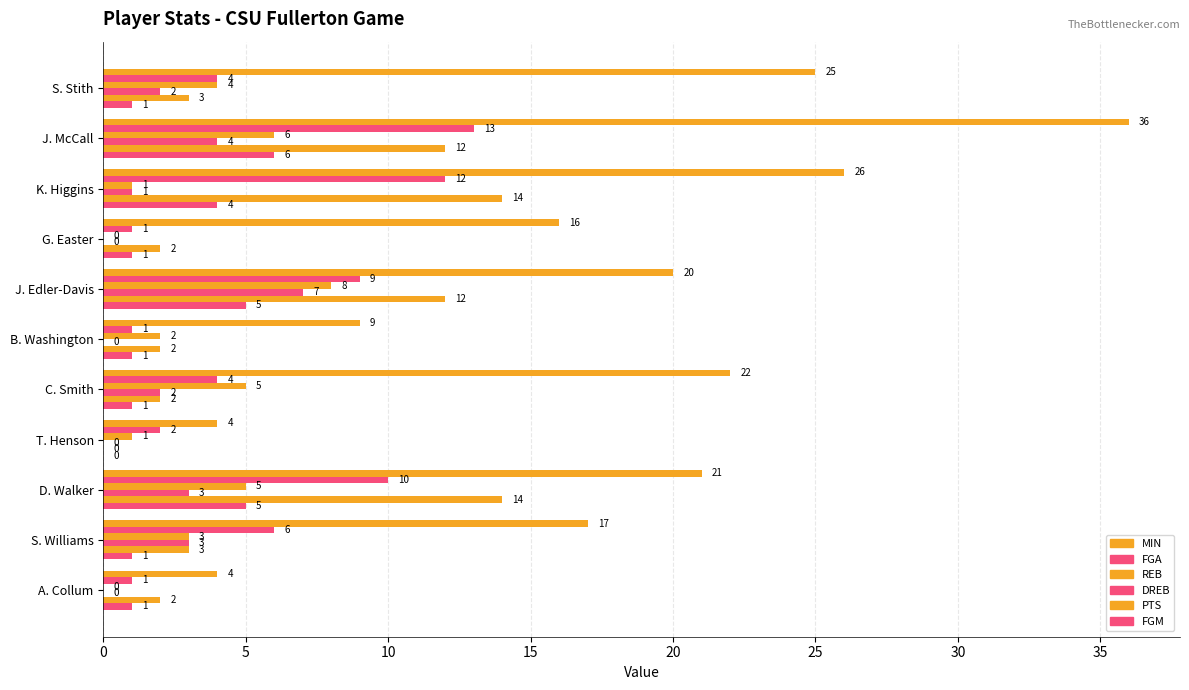

How many categories are shown in the chart?

11